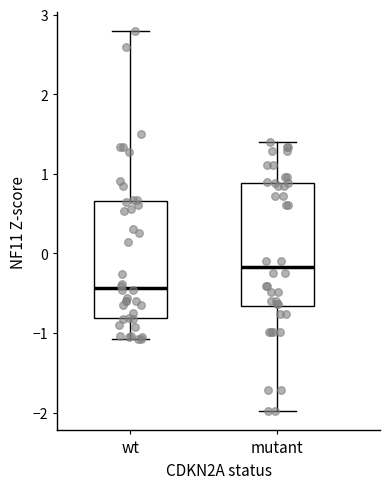

Reading left to right, read every box against the y-axis: the position of its median line, the range the box covers, and the ends of its whiskers. The values are not printed on the chart, so give them approximately, as read against the axis.

wt: median -0.4, box -0.8 to 0.7, whiskers -1.1 to 2.8
mutant: median -0.2, box -0.7 to 0.9, whiskers -2.0 to 1.4